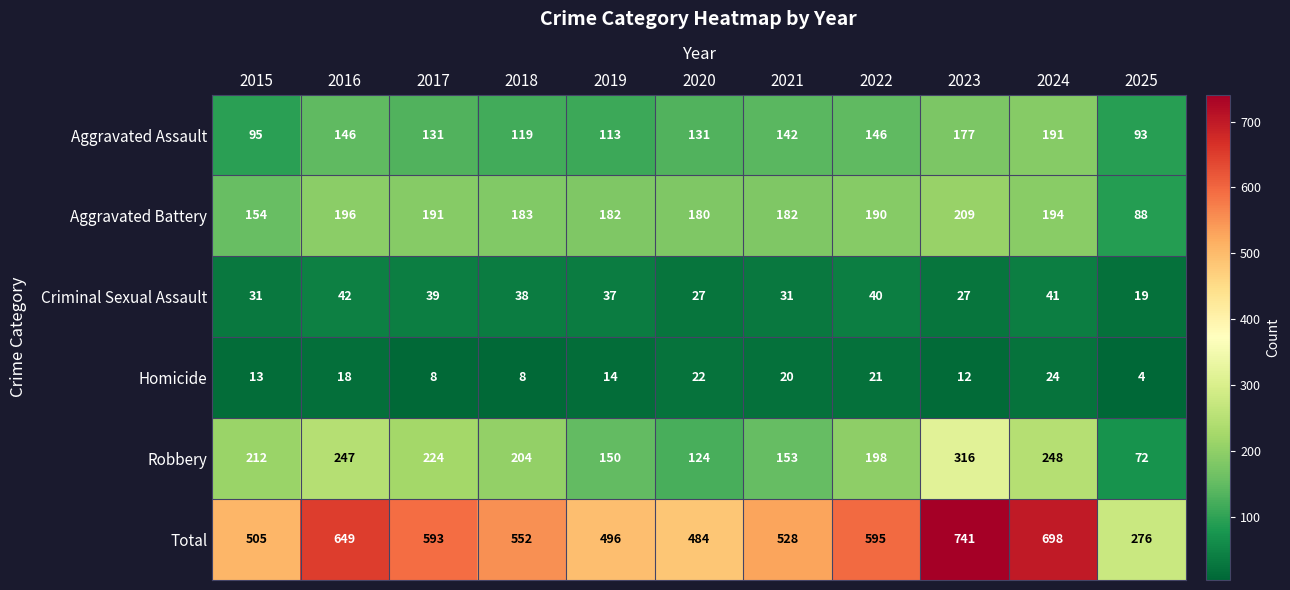

At which label does Homicide first exceed 14?

2016